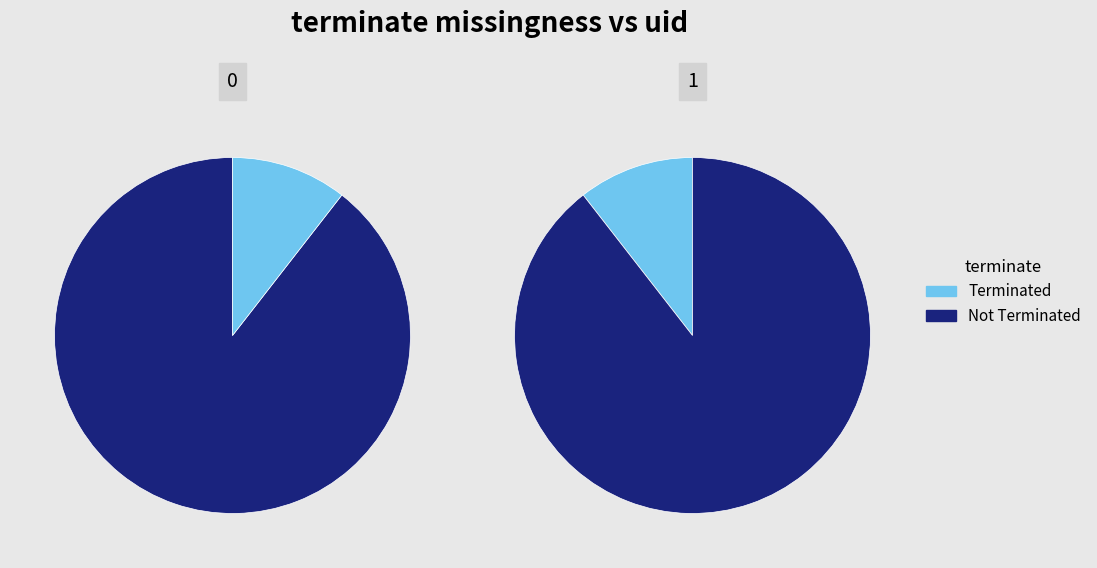

What percentage do terminate_1 and terminate_0 together represent?

100.0%